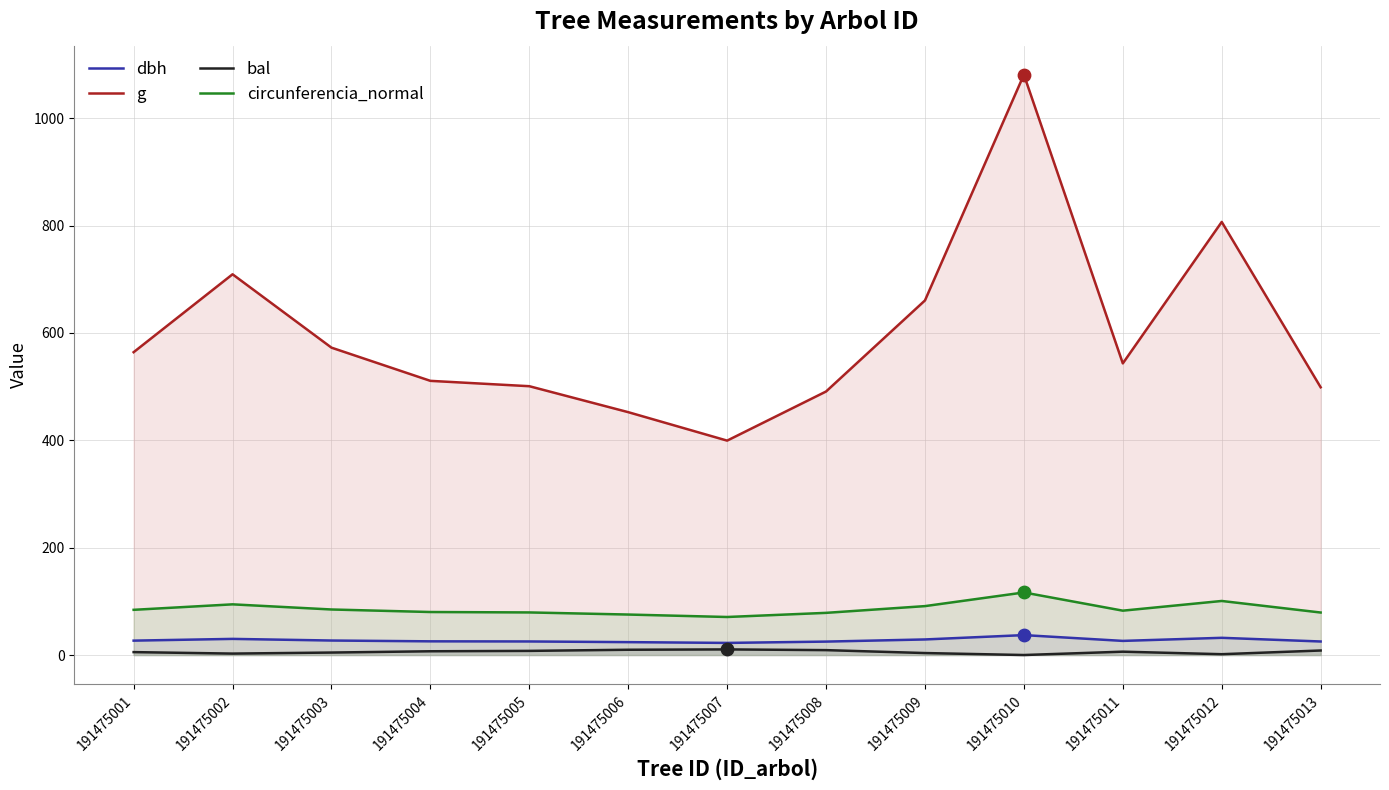

What are all the series names shown in the legend?

dbh, g, bal, circunferencia_normal